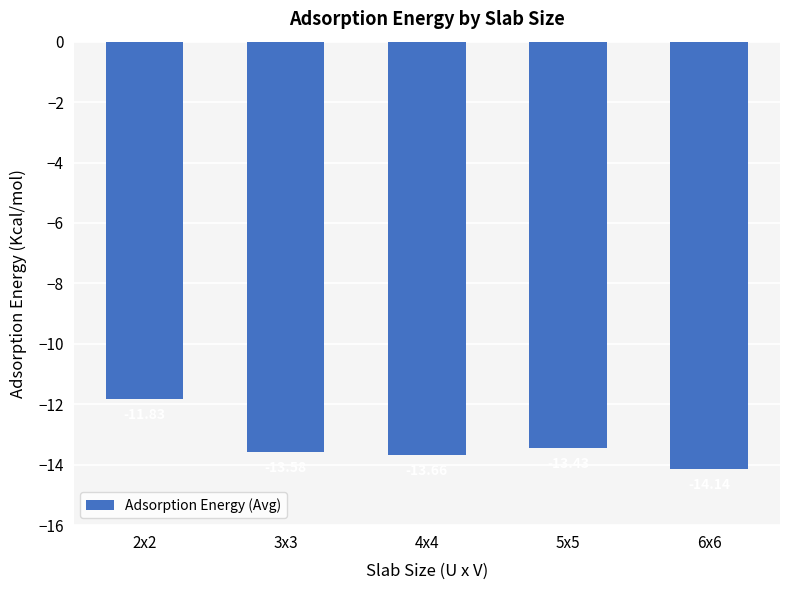

Reading left to right, transcribe all the data shown in this chart.

-11.8	-13.6	-13.7	-13.4	-14.1